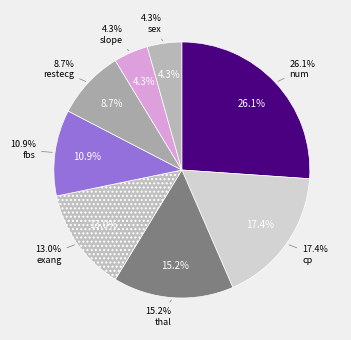

Is there any slice that represents more than half of the pie?

No